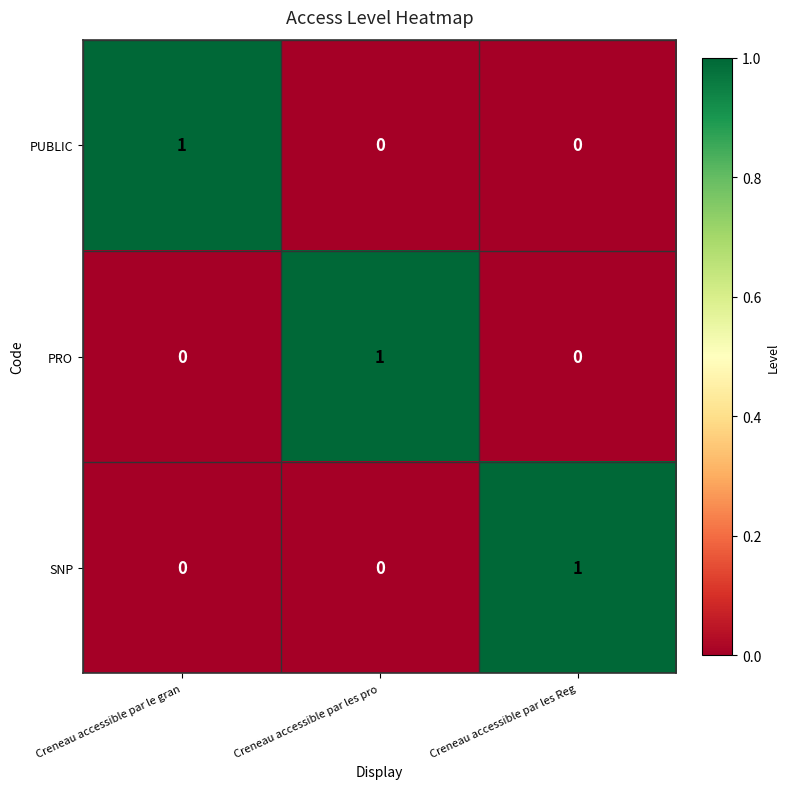

How many SNP values are between 0 and 1?

3